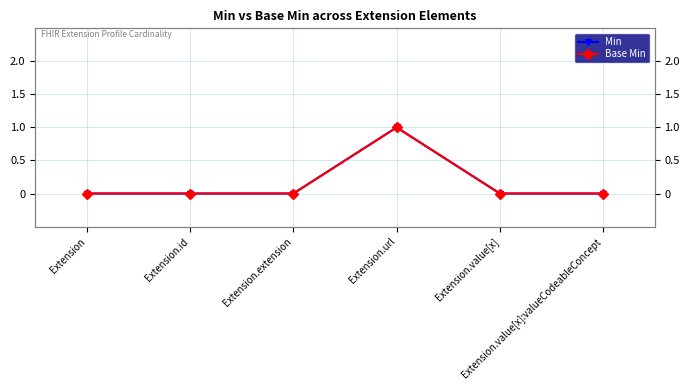

Reading left to right, transcribe all the data shown in this chart.

Min: Extension=0	Extension.id=0	Extension.extension=0	Extension.url=1	Extension.value[x]=0	Extension.value[x]:valueCodeableConcept=0
Base Min: Extension=0	Extension.id=0	Extension.extension=0	Extension.url=1	Extension.value[x]=0	Extension.value[x]:valueCodeableConcept=0